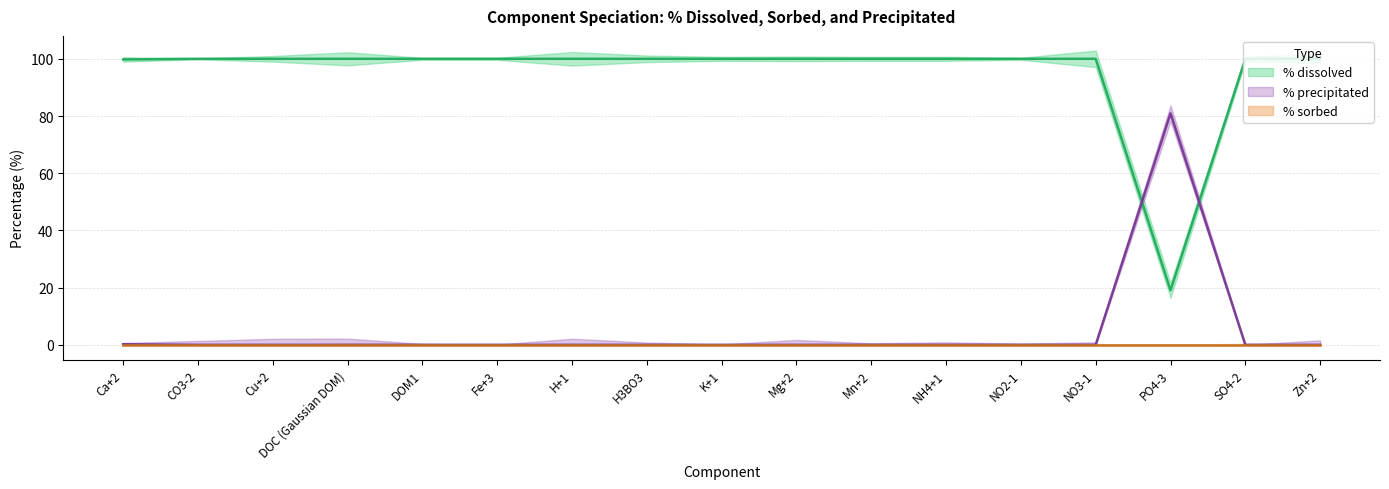

How many times do % dissolved and % precipitated cross each other?

2